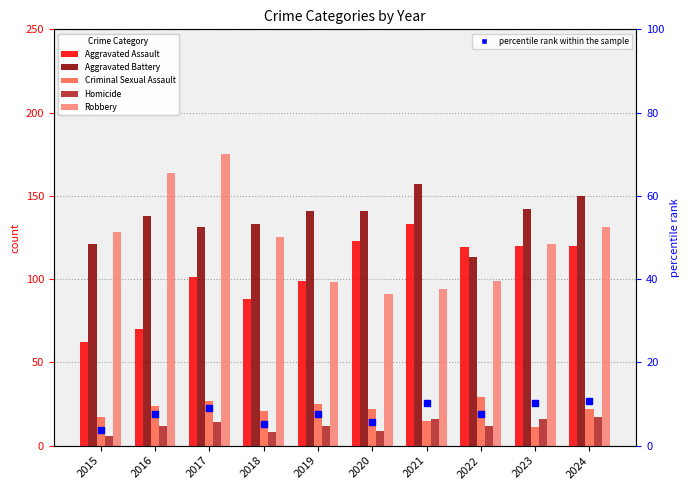

Which series has the largest total across all categories?

Aggravated Battery